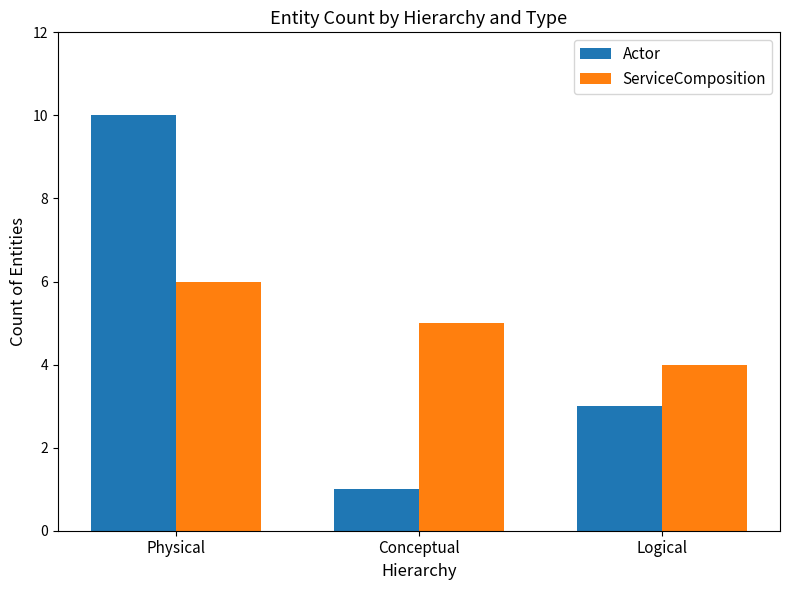

Rank the series by their maximum value, from lowest to highest.

ServiceComposition, Actor